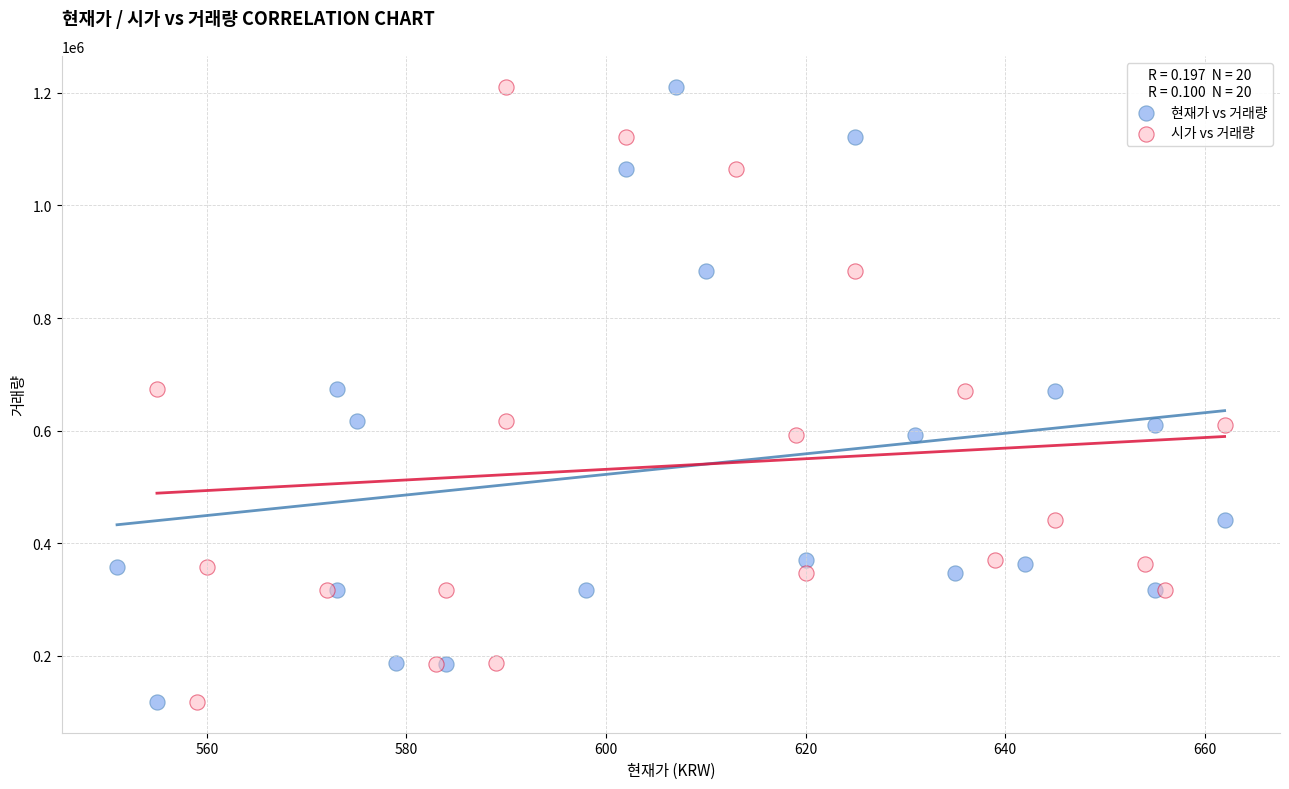

What are all the series names shown in the legend?

현재가 vs 거래량, 시가 vs 거래량